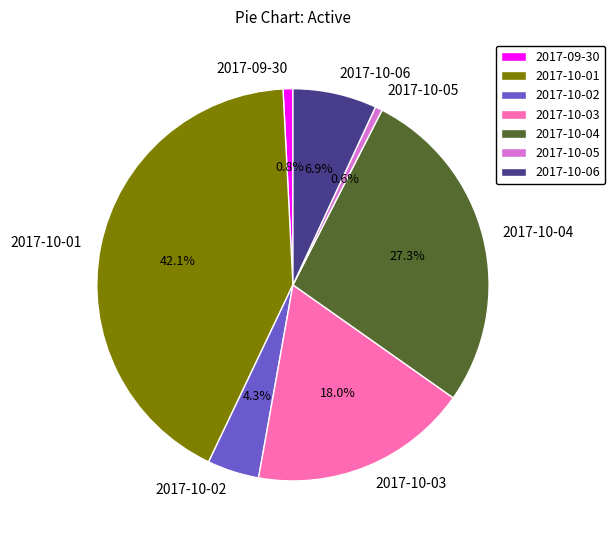

Is it true that 2017-10-05 is 1% of the pie?

True